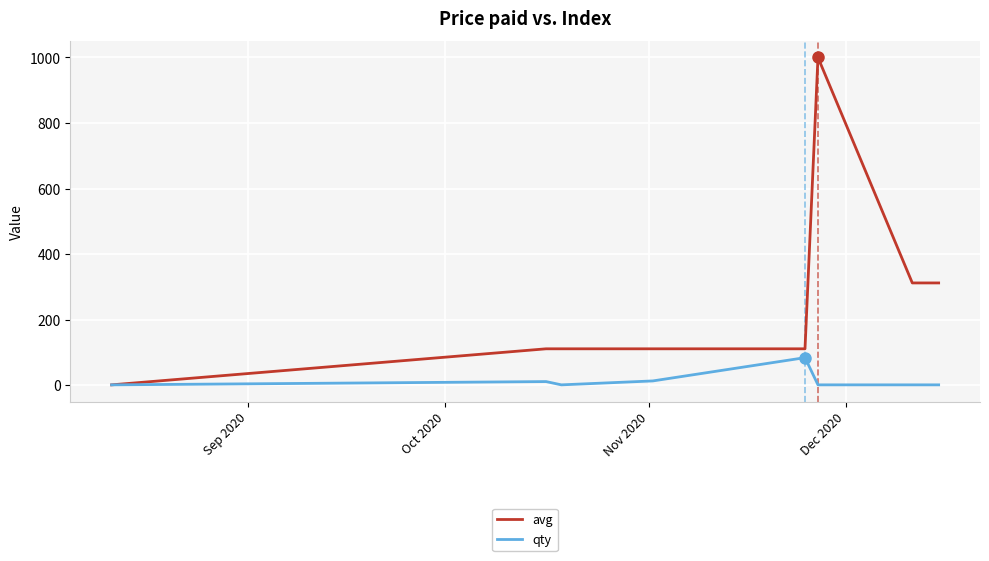

What is the highest value of the qty series?

84